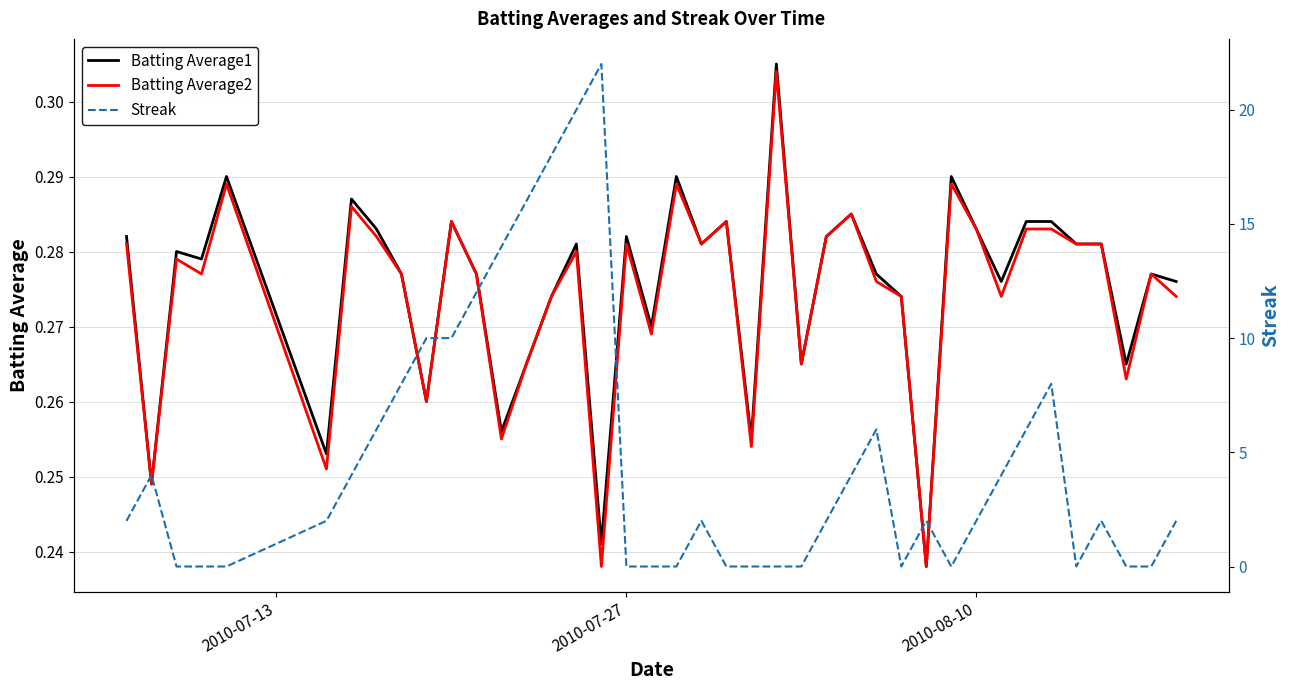

Which series has the largest total across all categories?

Streak